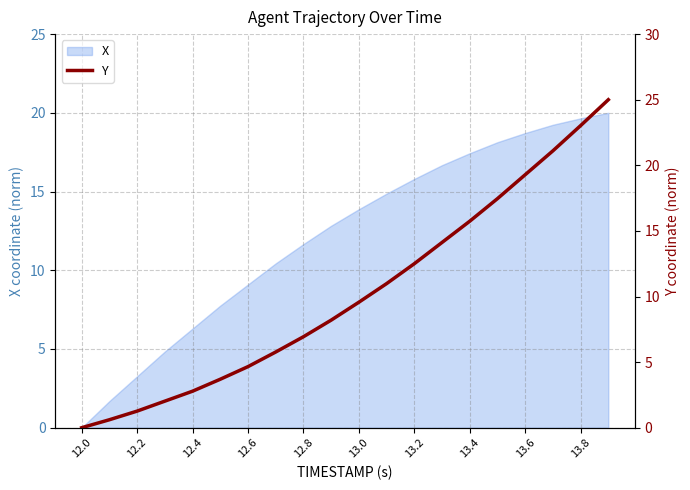

The value of X at 13.8 is 19.7. True or false?

True